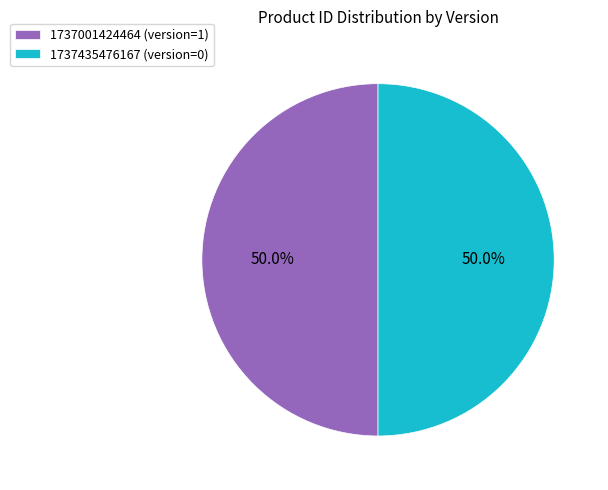

How many segments does this pie chart have?

2